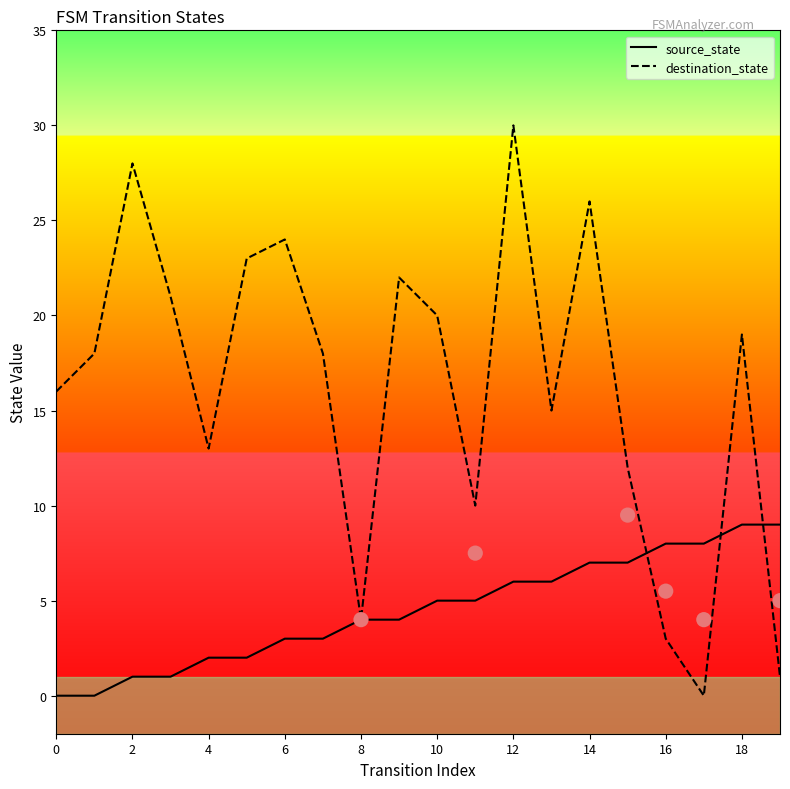

Which series has the widest spread of Y values?

destination_state